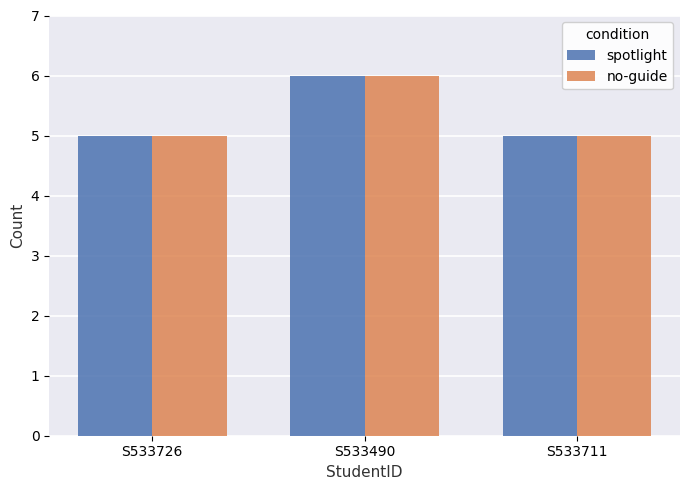

How many bars are there in each group?

2